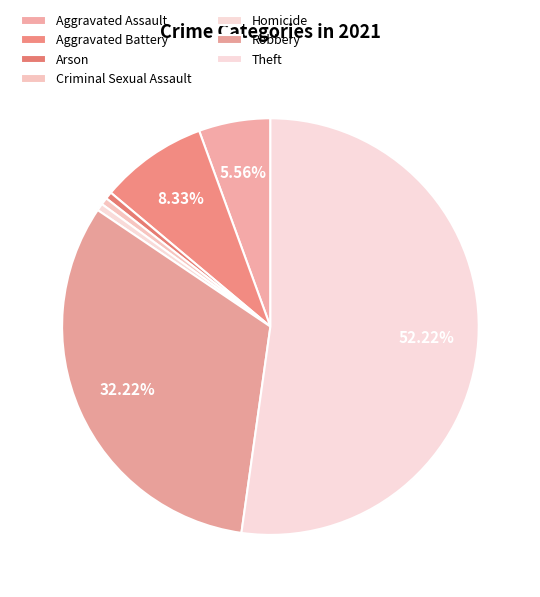

Combined, what portion of the pie is Criminal Sexual Assault and Homicide?

1.1%